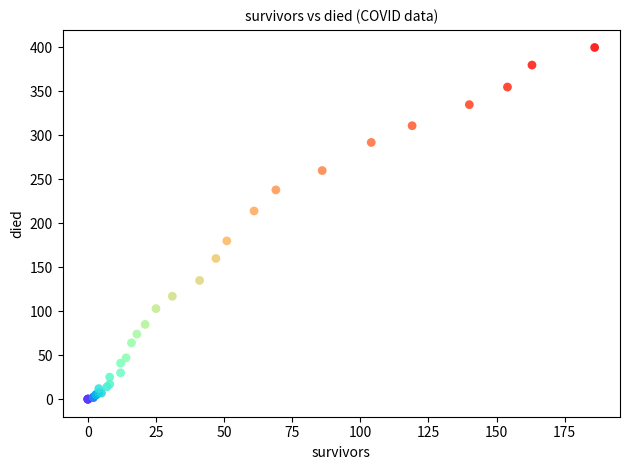

What Y value in the scatter plot is closest to 200?

214